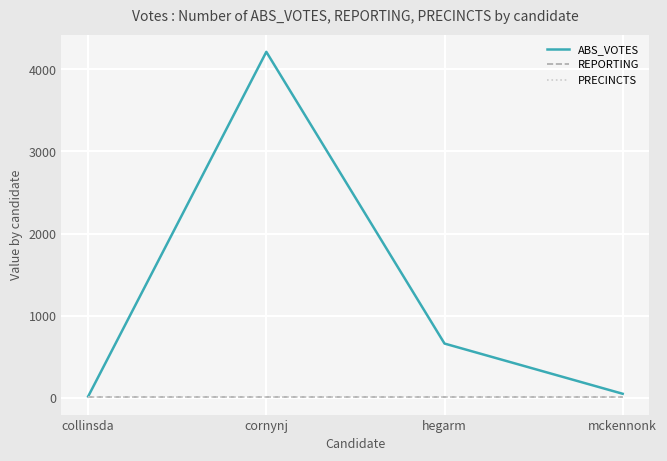

Is the value of ABS_VOTES at hegarm greater than the value of PRECINCTS at collinsda?

Yes